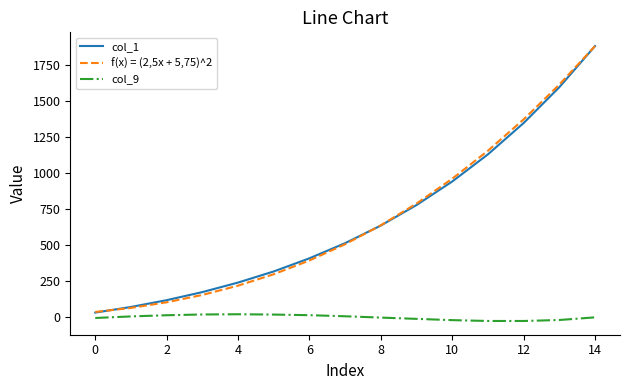

What is the maximum value for f(x) = (2,5x + 5,75)^2?

1879.0